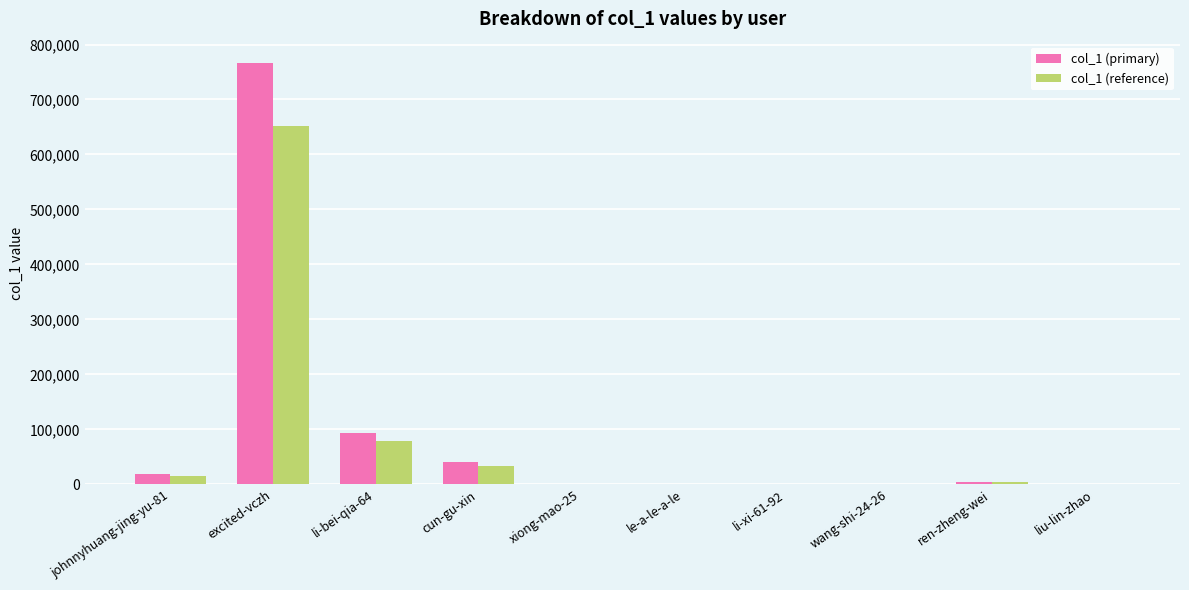

The value of col_1 (primary) at excited-vczh is 766816.0. True or false?

True